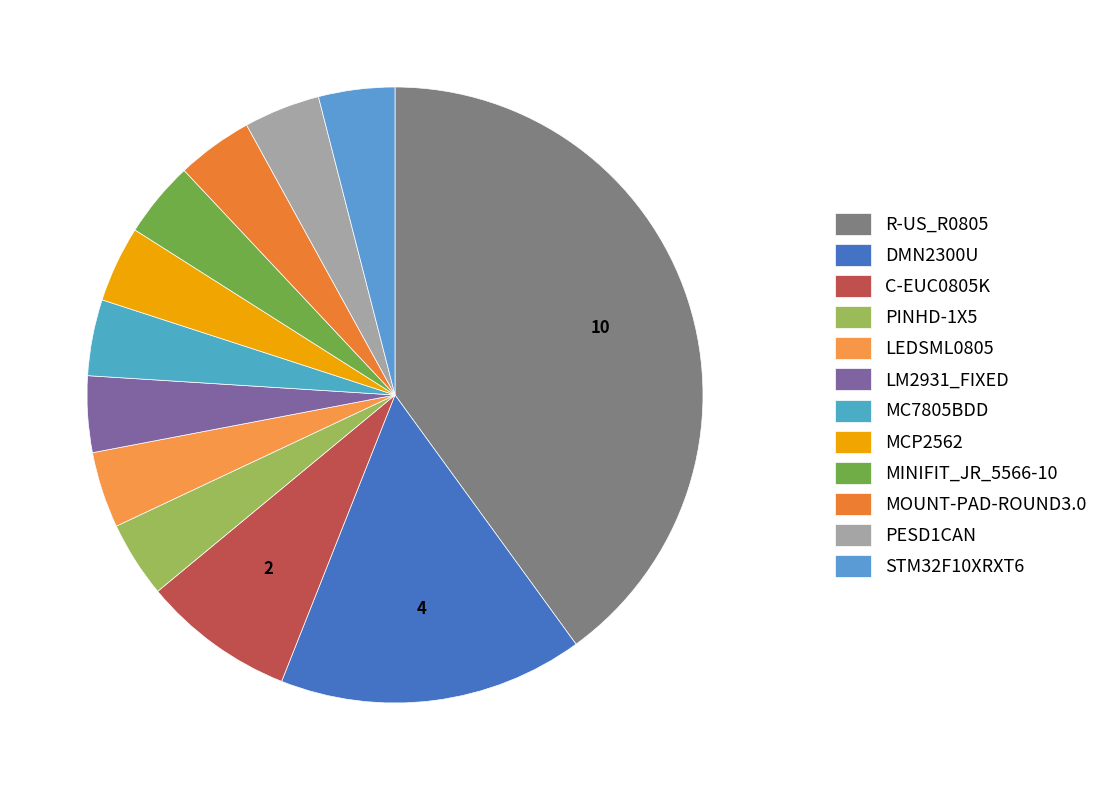

How many segments does this pie chart have?

12